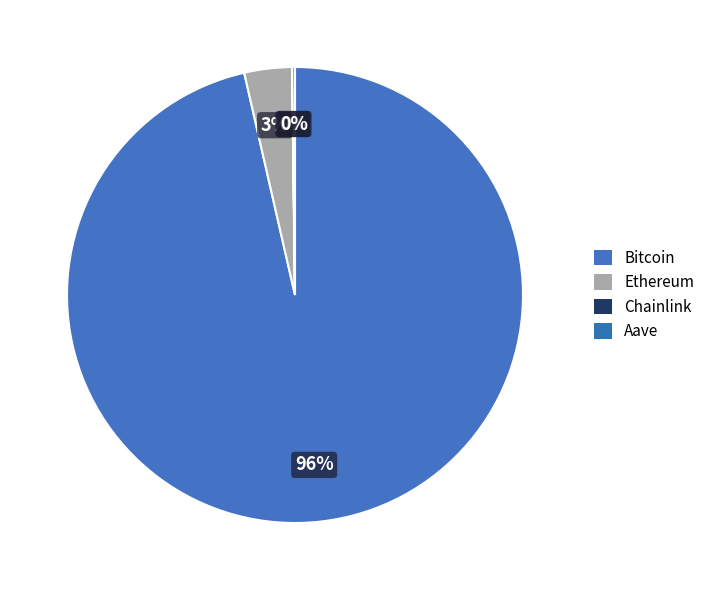

The Aave slice represents 0% of the pie. True or false?

True